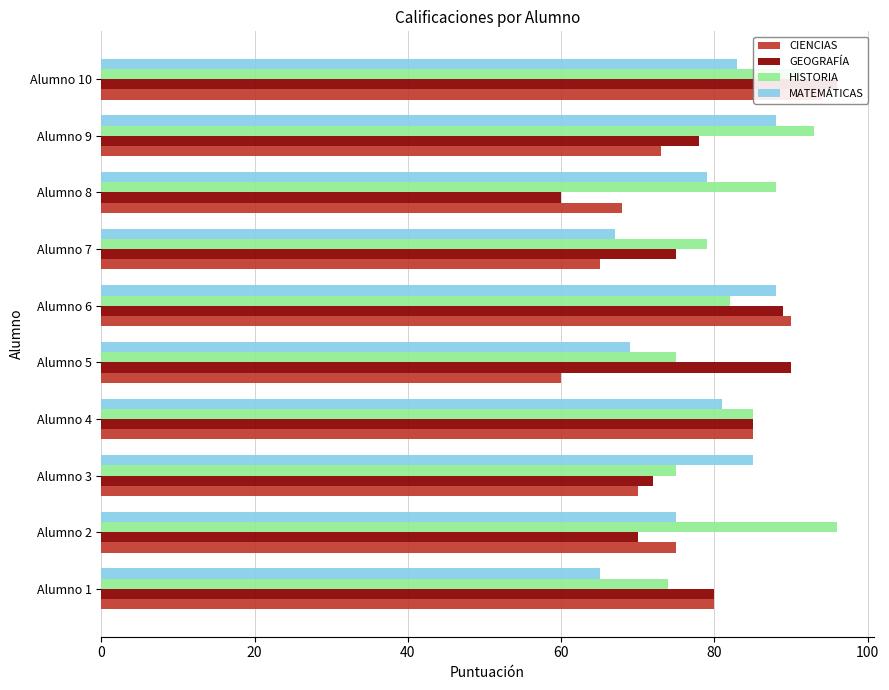

What is the difference between the second highest and minimum values in the HISTORIA series?

19